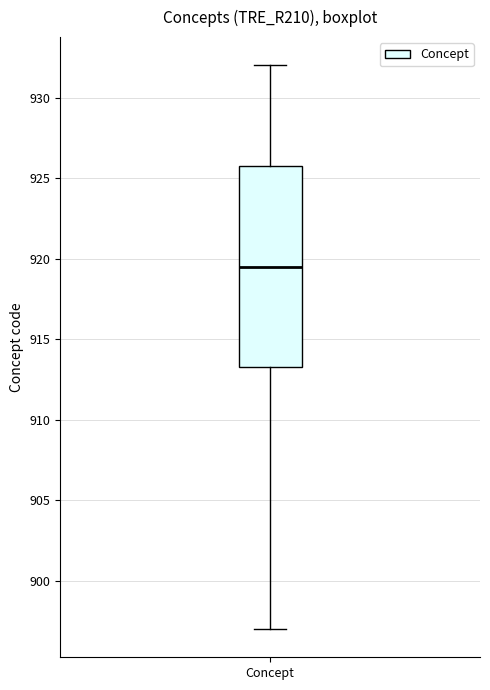

Where is the lower edge of the box for Concept on the y-axis? The values are not printed on the chart, so give them approximately, as read against the axis.

913.5